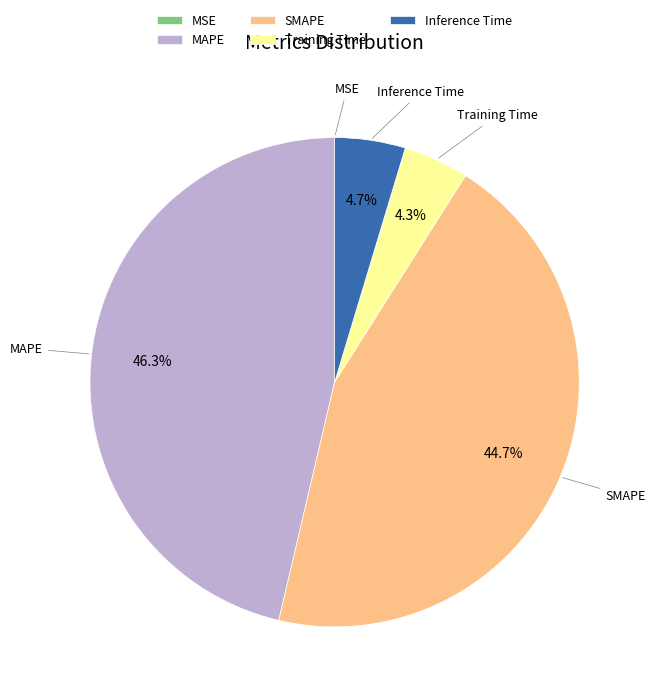

Which slice is the largest?

MAPE